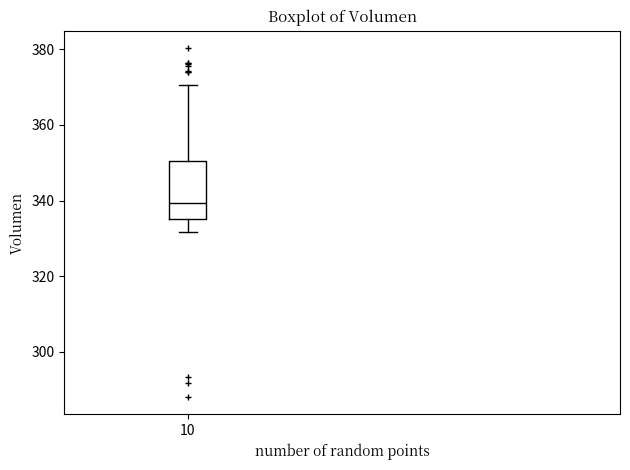

Transcribe this box plot: give where the median line is, the range the box spans, and where the two whiskers end, as read against the y-axis. The values are not printed on the chart, so give them approximately, as read against the axis.

median 340, box 336 to 350, whiskers 332 to 370